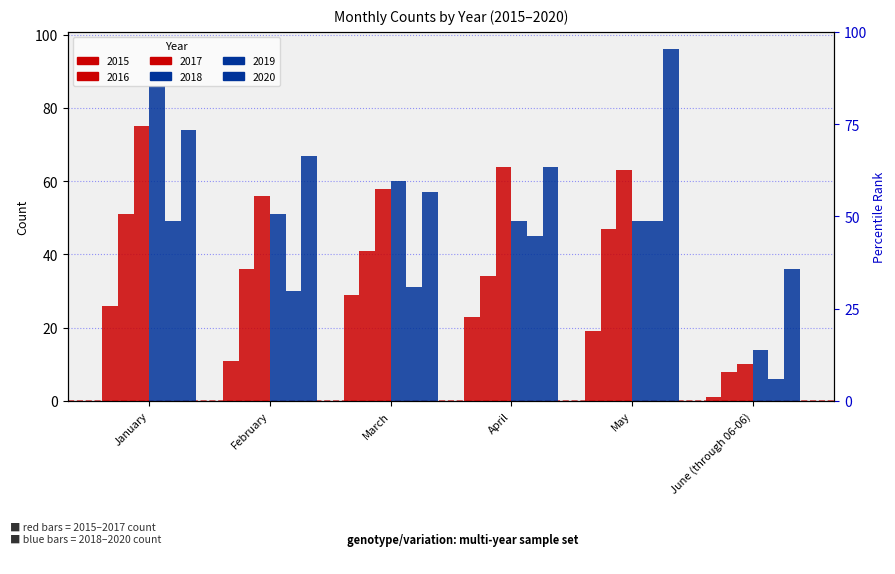

The value of 2017 at February is 22. True or false?

False